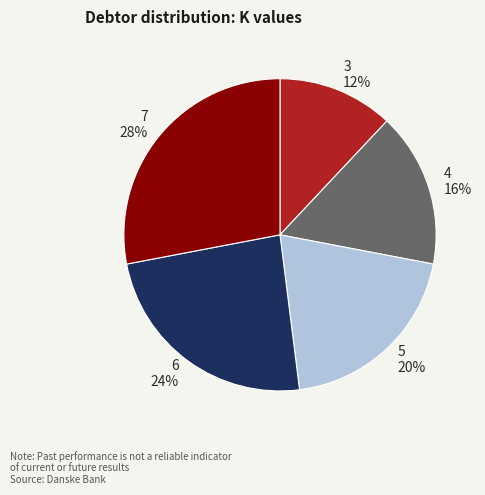

Do 5 and 3 together represent more than half of the pie?

No